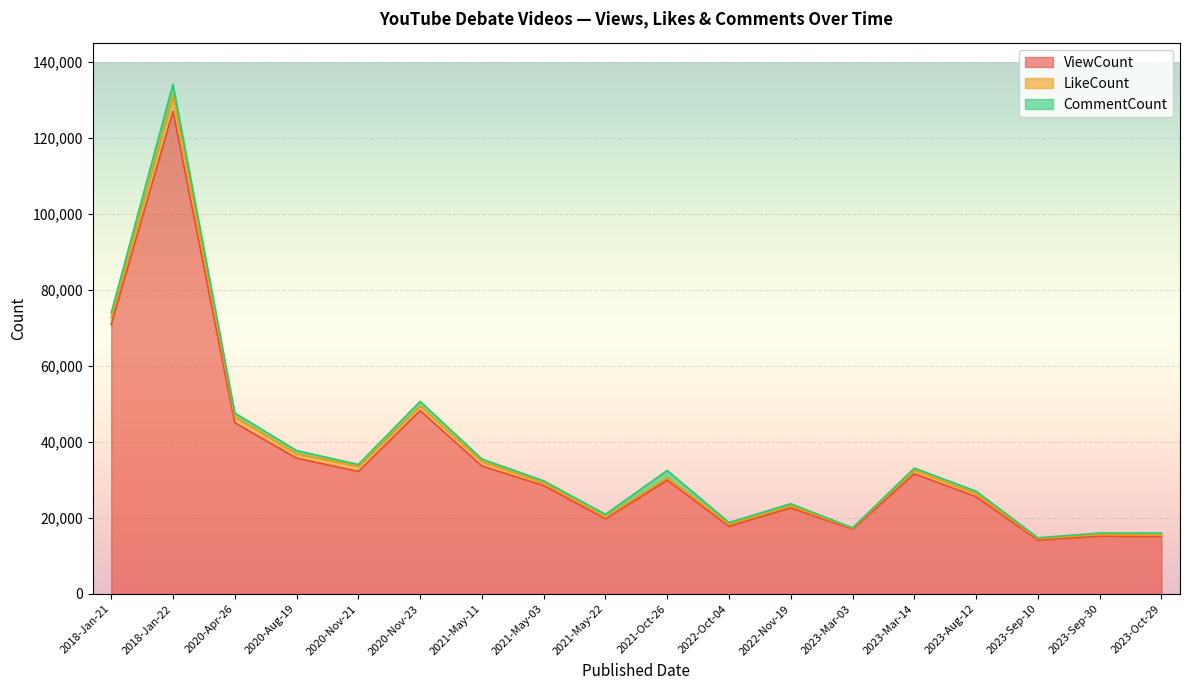

True or false: CommentCount and LikeCount cross at least once.

True